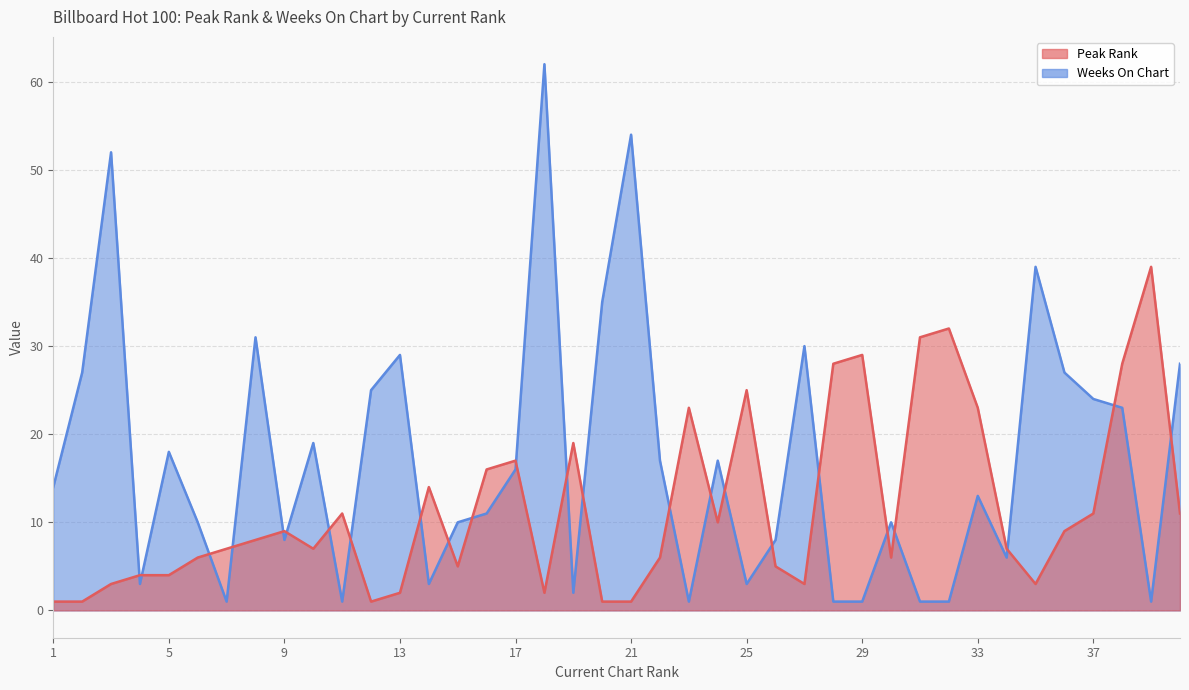

In Weeks On Chart, how many points are lower than both neighbors (excluding endpoints)?

10